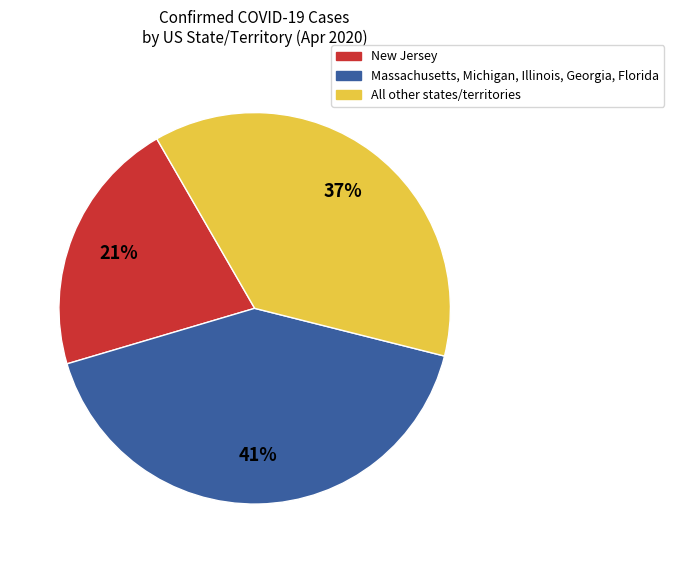

Is there a majority slice in this chart?

No